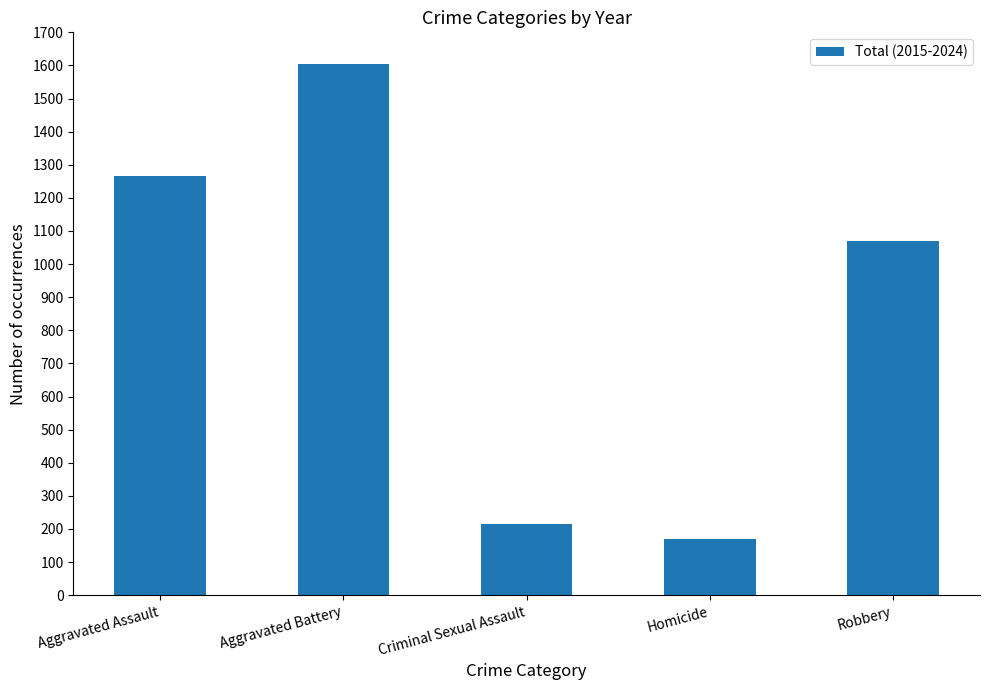

What is the difference between the values at Aggravated Assault and Aggravated Battery?

336